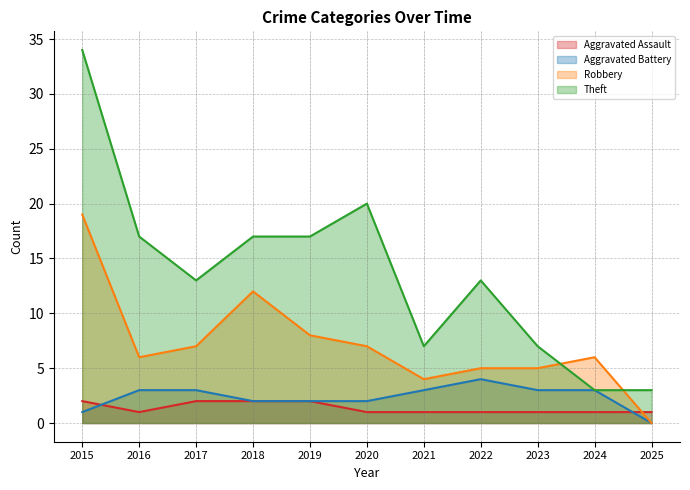

Between 2018 and 2023, which is larger?

2018